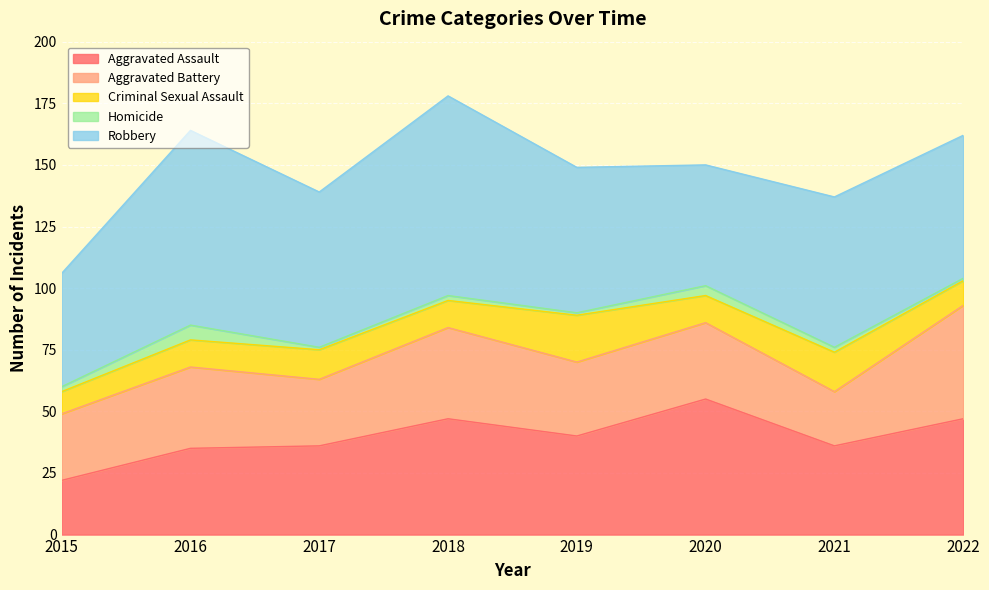

Which series has the largest total across all categories?

Robbery